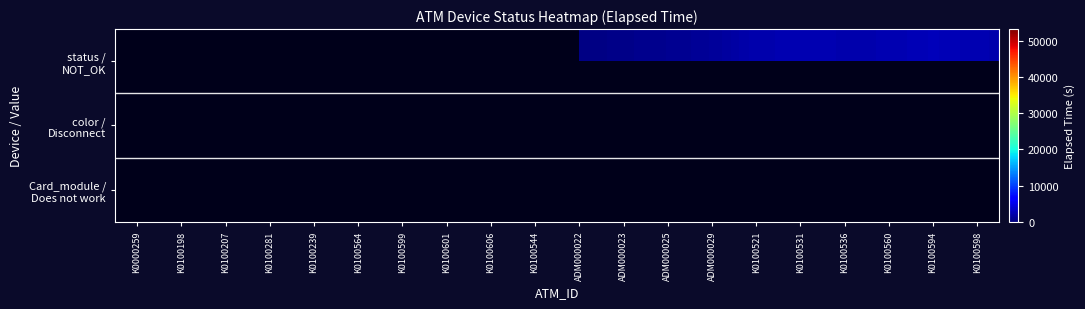

Rank the series by their average value, from highest to lowest.

Card_module / Does not work, color / Disconnect, status / NOT_OK